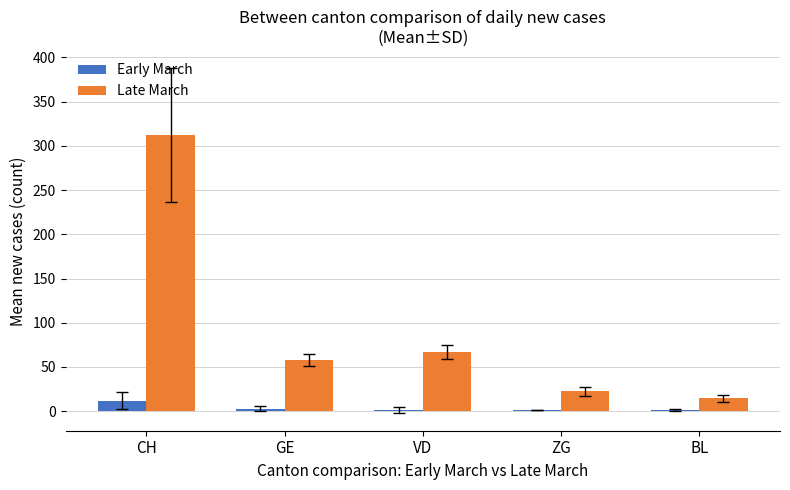

At which label does Early March reach its peak?

CH